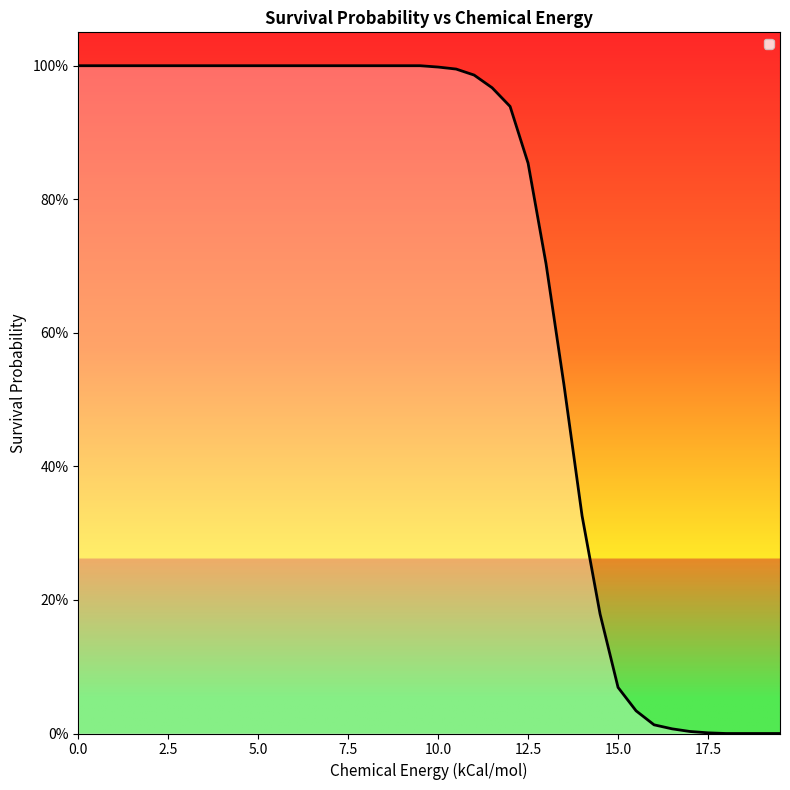

Does the chart display data point markers on the line(s)?

No